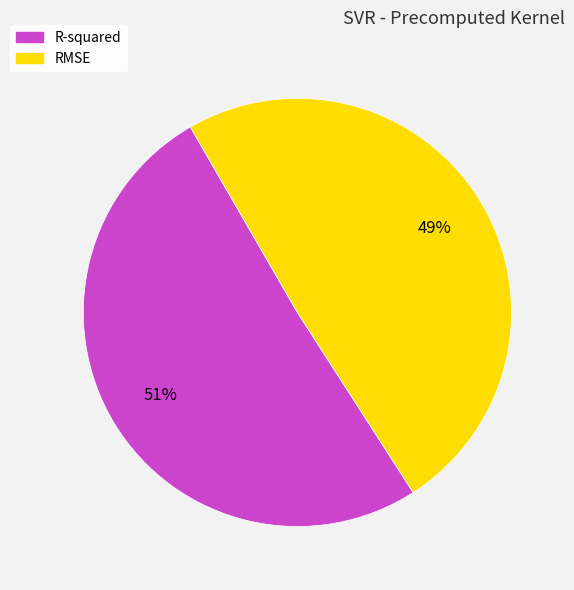

Is there a majority slice in this chart?

Yes